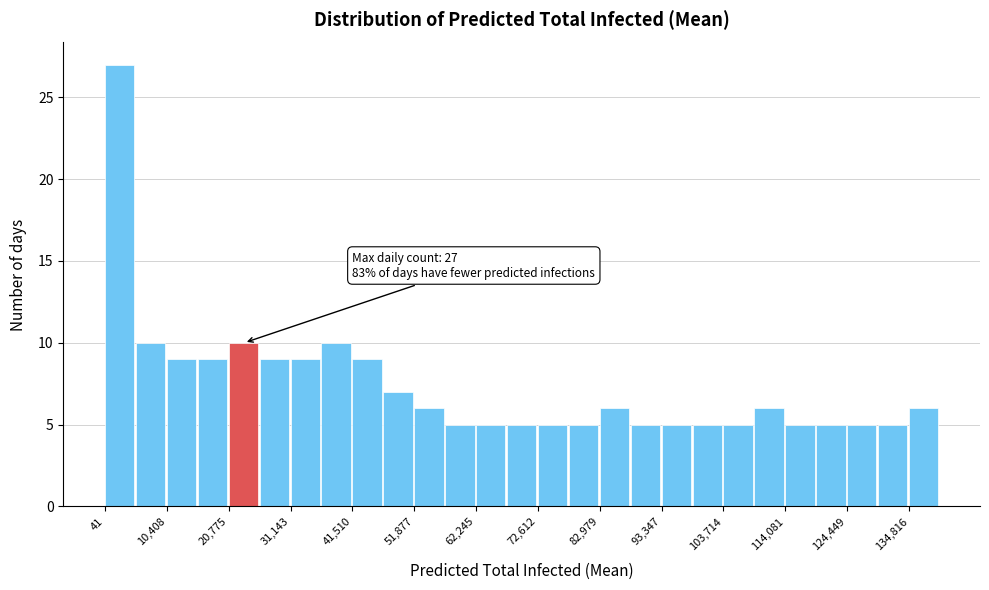

Around what value on the x-axis is the tallest bar? Give the approximate position of its centre, as read against the axis.

2000